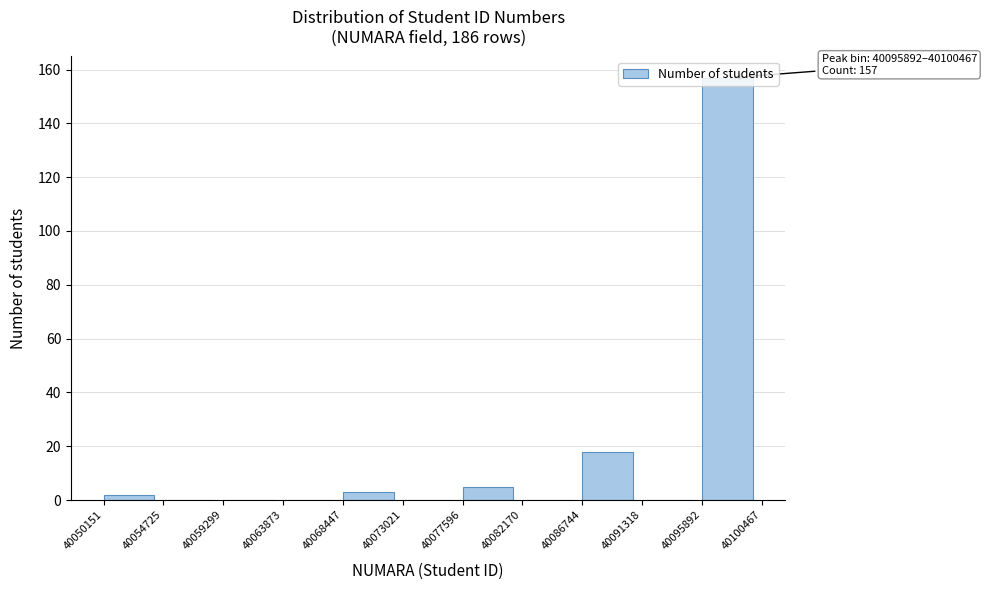

Over which range of the x-axis is the bar tallest?

40095892 to 40100467